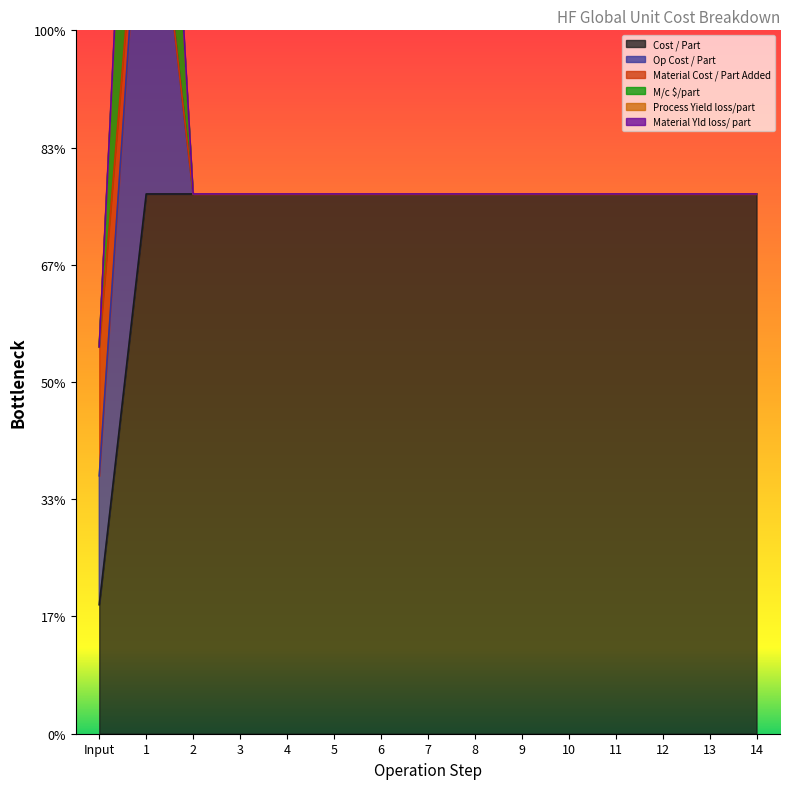

Is the value of Cost / Part at 5 greater than the value of Material Yld loss/ part at 5?

No